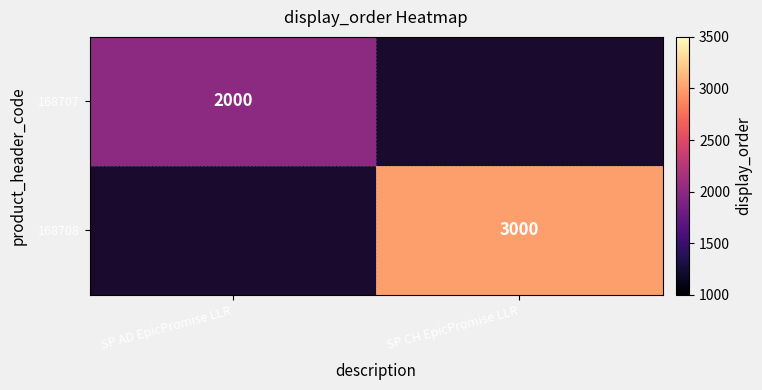

True or false: 168708 has a value of 3000 at SP CH EpicPromise LLR.

True